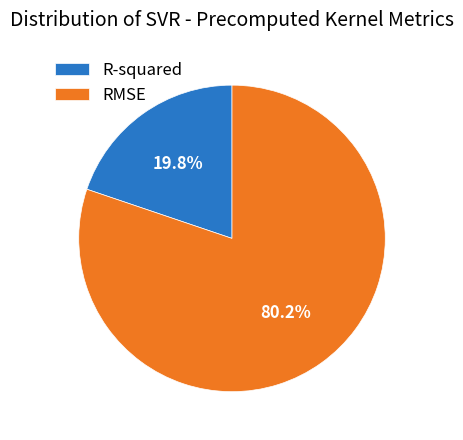

Does R-squared represent more than half of the total?

No